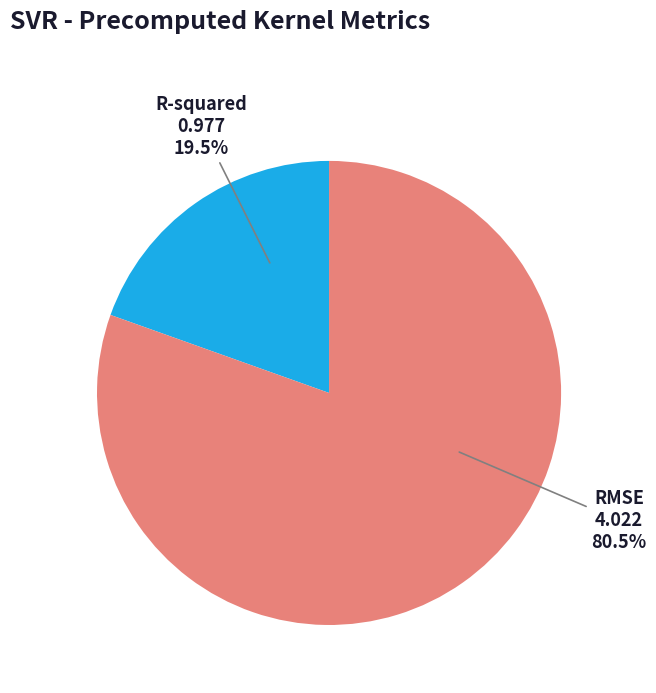

What is the smallest slice in the pie chart?

R-squared